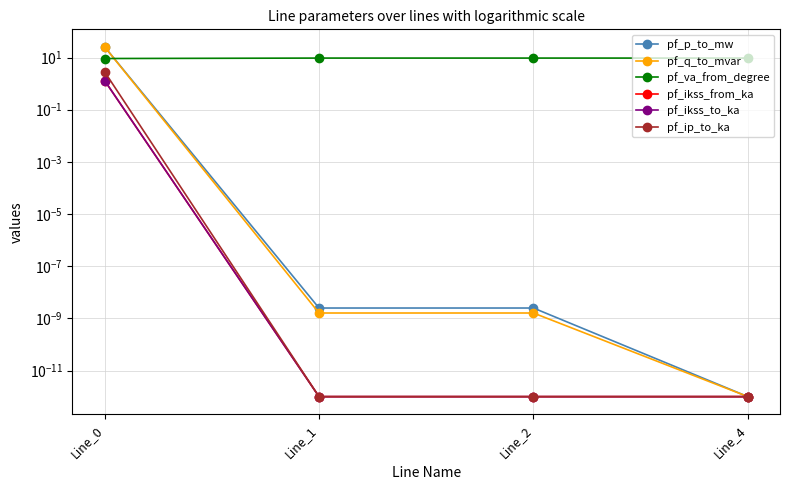

Is this an area chart (filled region under the line)?

No